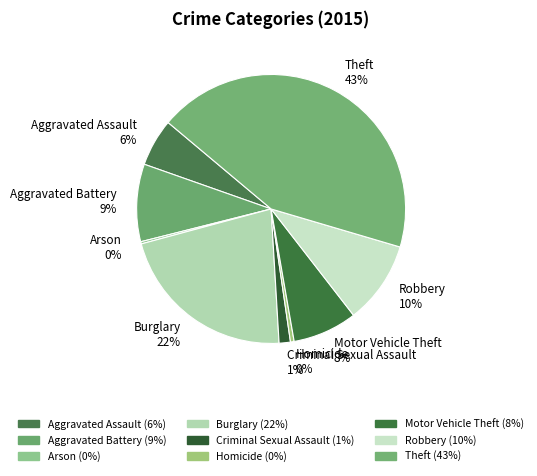

The Burglary slice represents 22% of the pie. True or false?

True